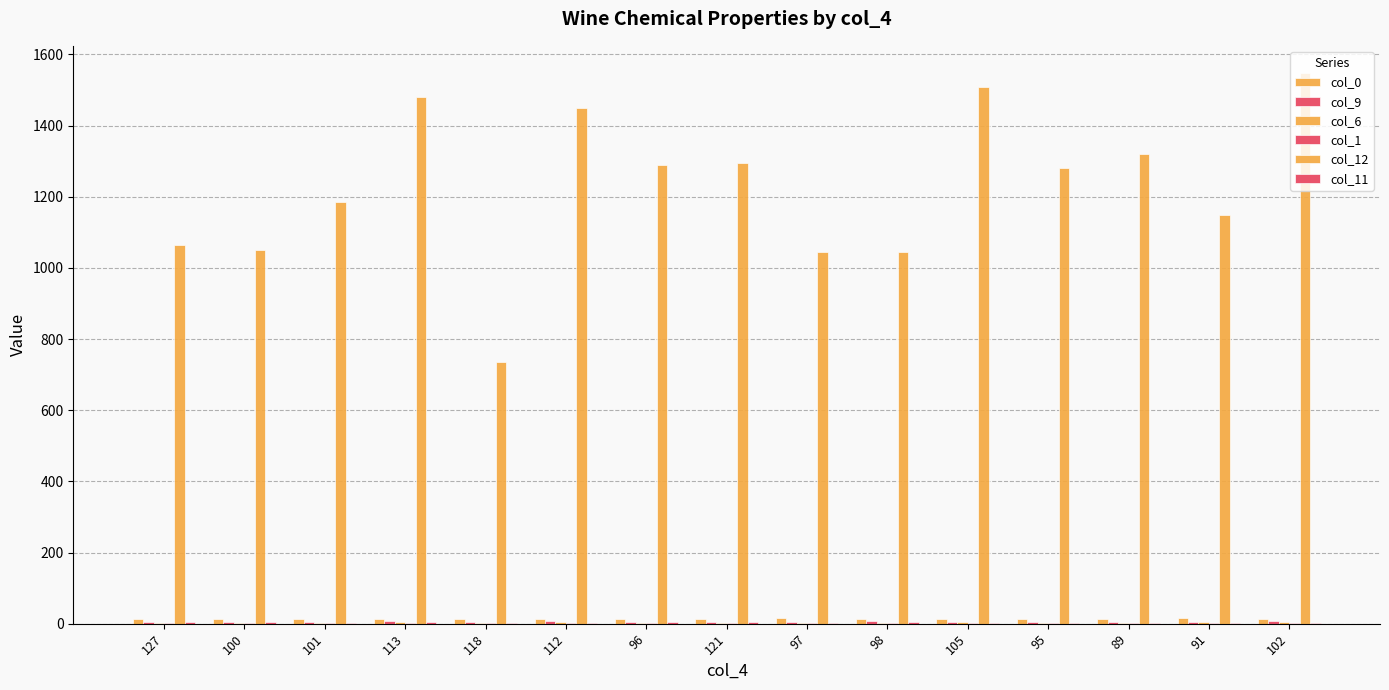

What is the difference between the highest and lowest values at 112?

1448.2